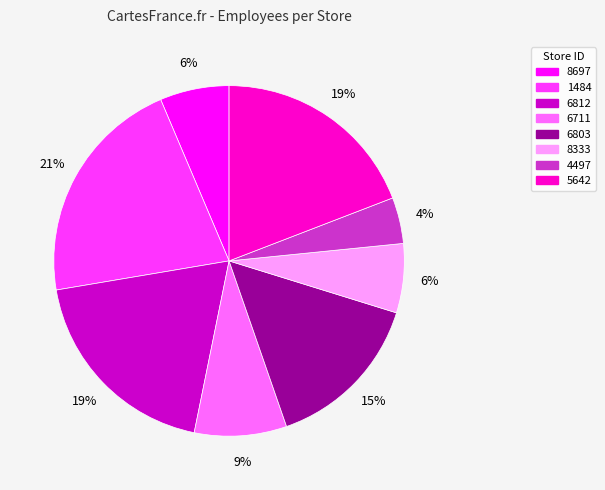

Combined, do 4497 and 6711 account for over 50%?

No